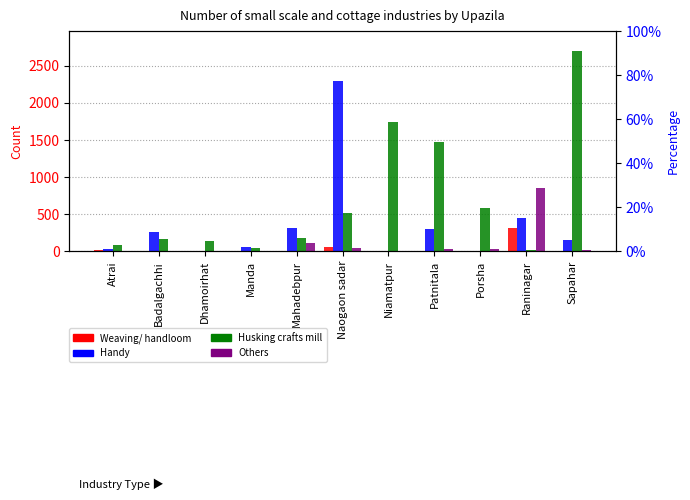

Reading left to right, what are all the values shown in this chart?

Weaving/ handloom: 15	7	0	0	7	63	0	0	0	318	0
Handy: 30	261	0	63	319	2300	0	295	0	450	150
Husking crafts mill: 90	167	140	45	177	520	1750	1475	581	22	2700
Others: 0	0	0	0	113	45	0	25	30	850	20